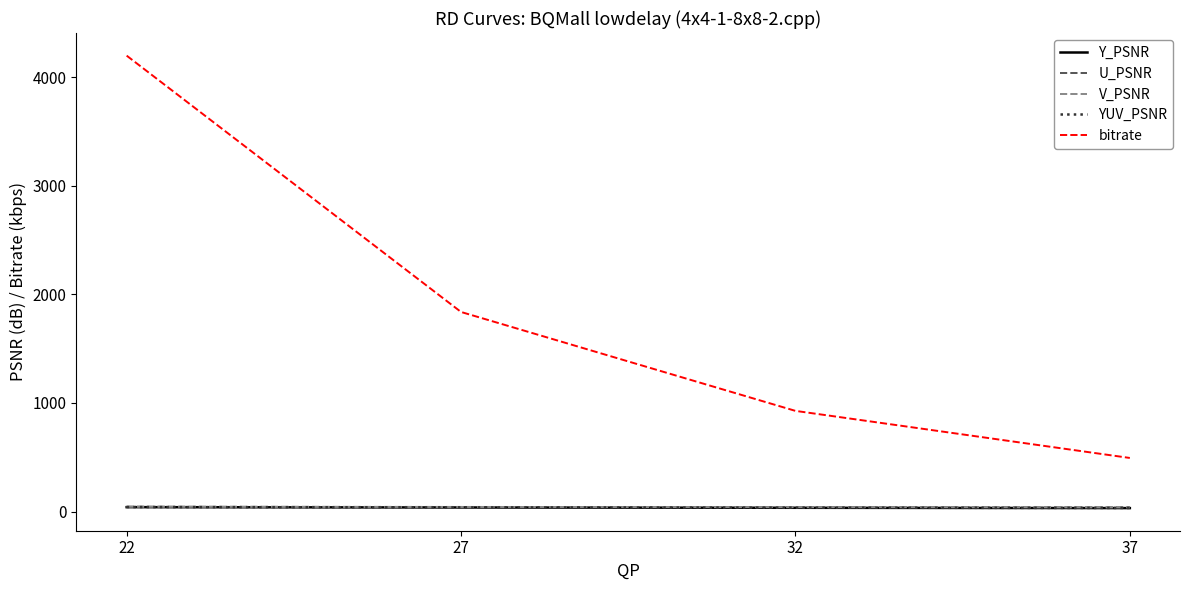

Which series has the largest range (max minus min)?

bitrate